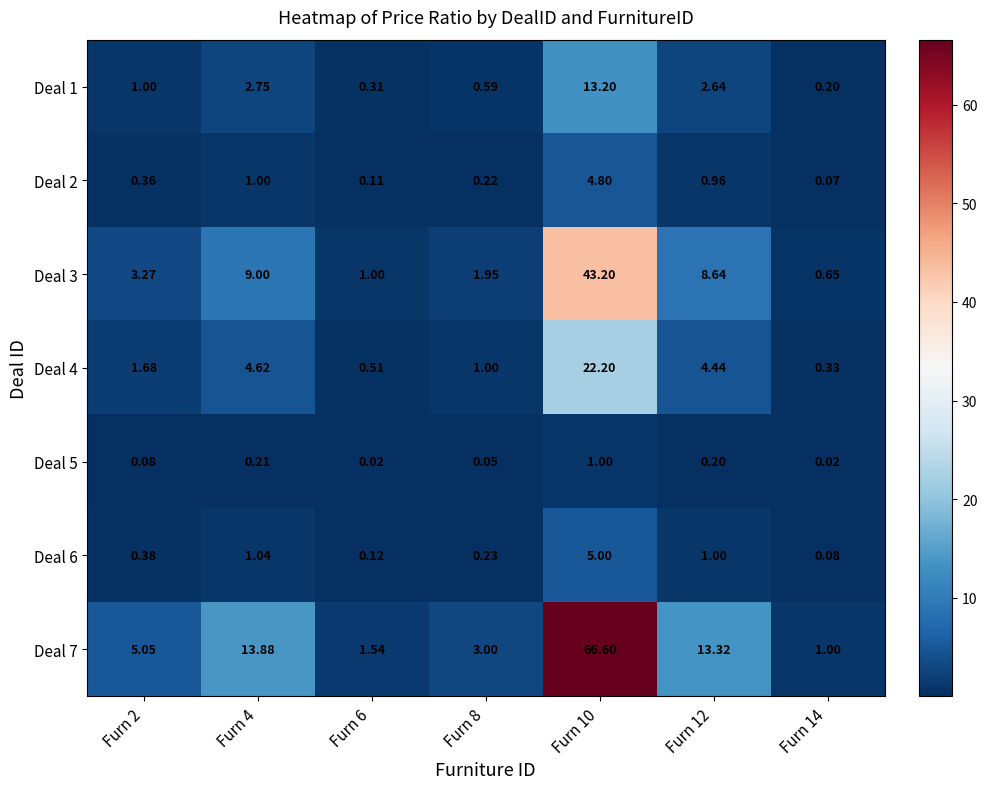

How many categories are shown in the chart?

7